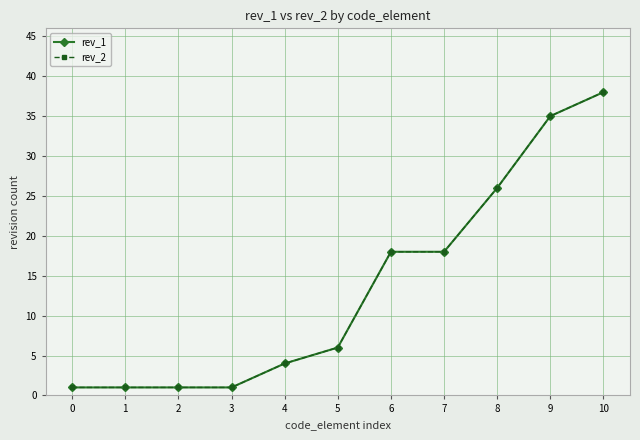

How many lines are shown in the chart?

2